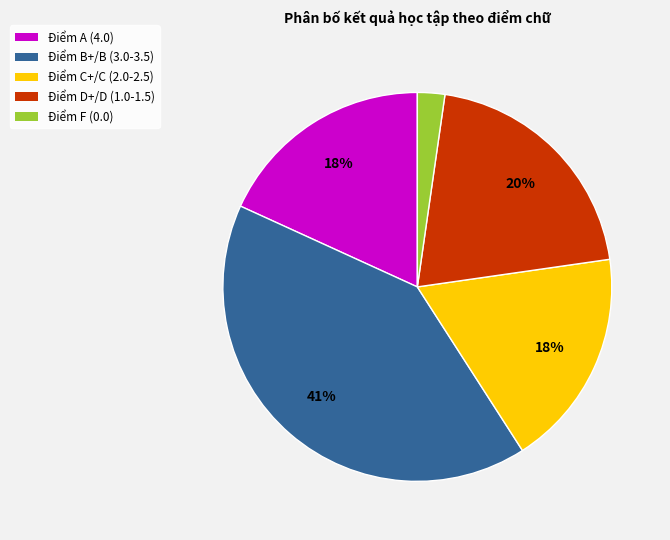

Combined, do Điểm B+/B (3.0-3.5) and Điểm C+/C (2.0-2.5) account for over 50%?

Yes